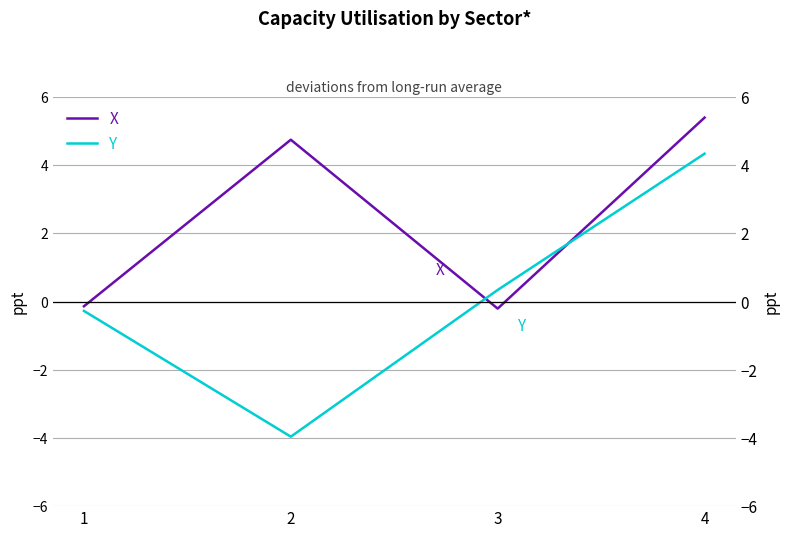

What are all the series names shown in the legend?

X, Y